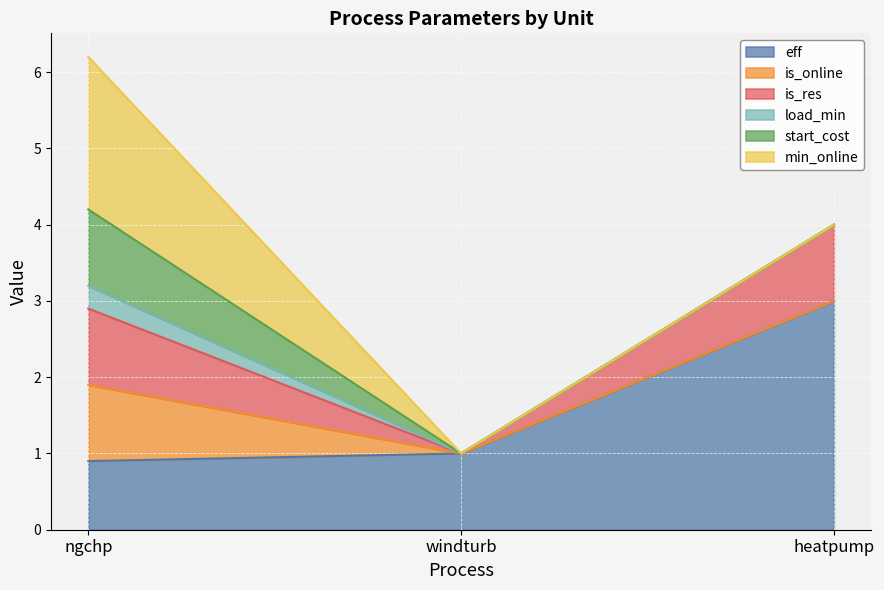

At which category is the sum across all series the highest?

ngchp